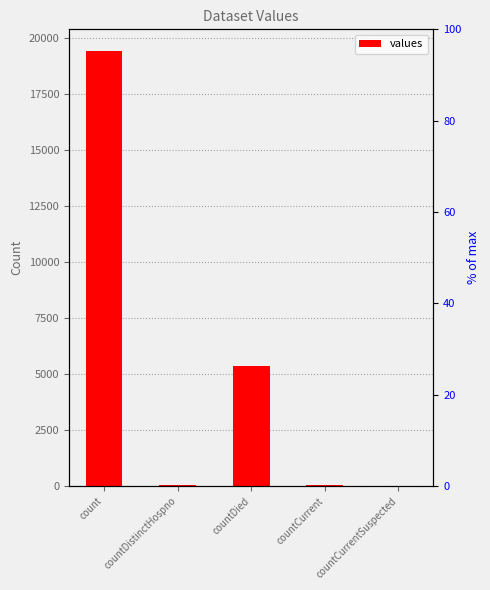

List the labels in order of value, smallest first.

countCurrentSuspected, countDistinctHospno, countCurrent, countDied, count